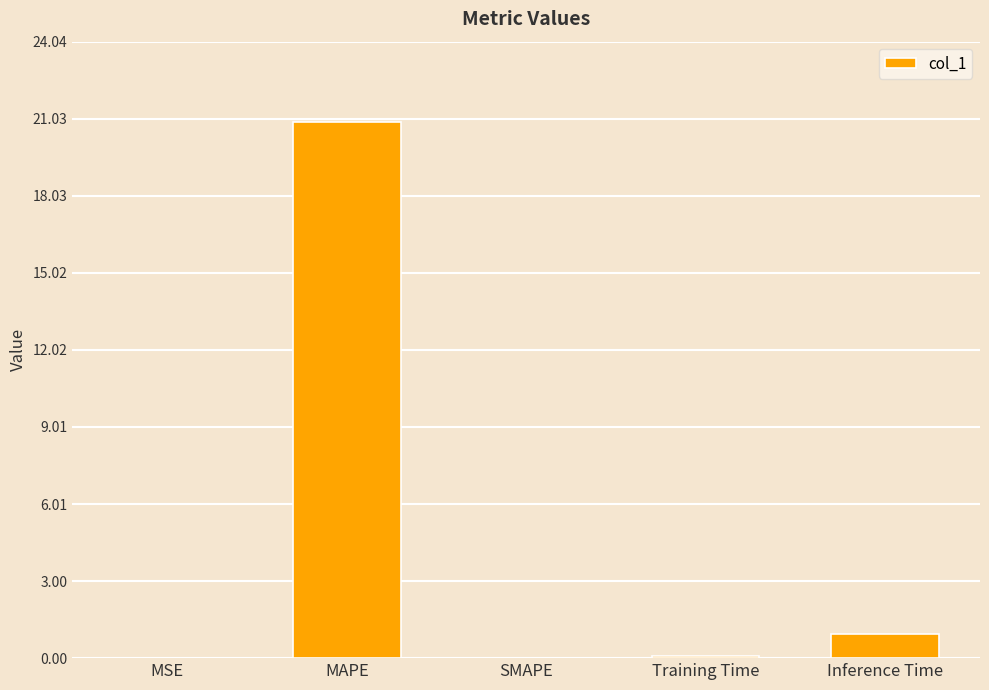

What is the greatest value displayed?

20.9